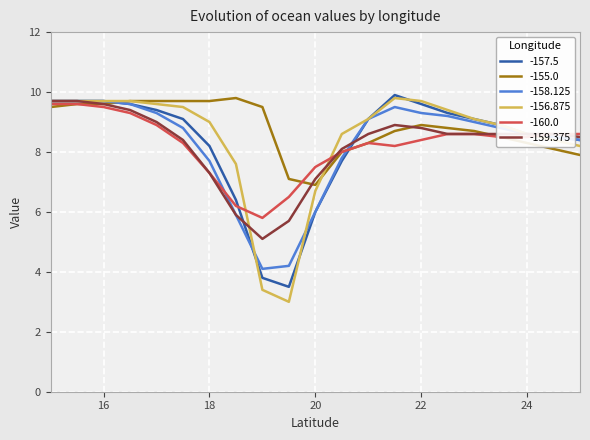

What is the lowest value of the -158.125 series?

4.1